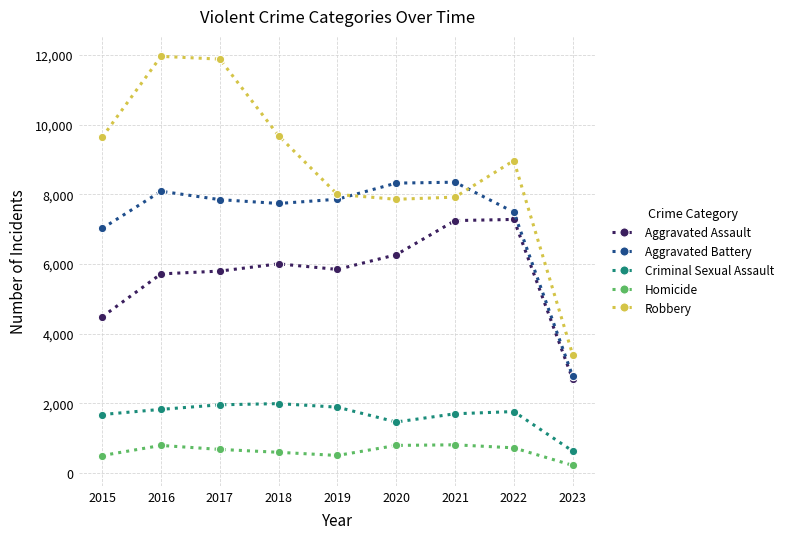

Is the value of Homicide at 2023 greater than the value of Aggravated Assault at 2022?

No